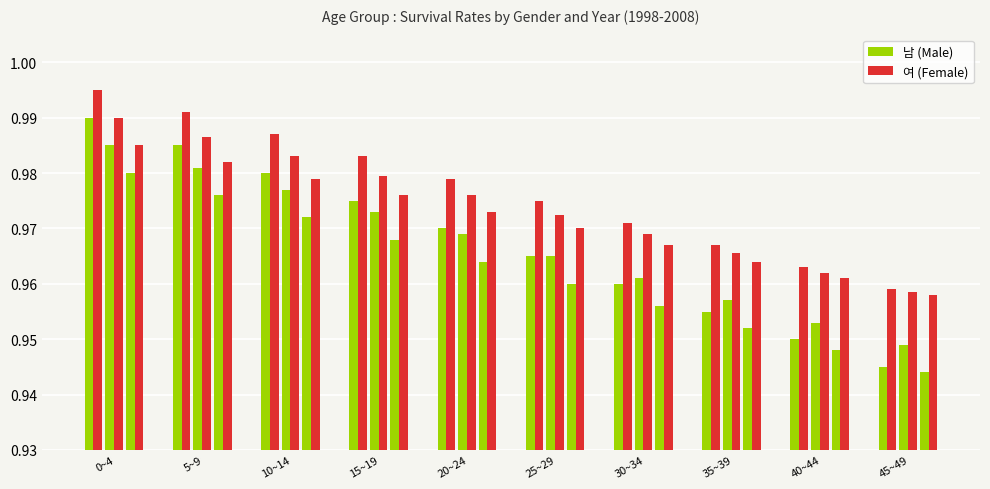

Reading right to left, transcribe all the data shown in this chart.

남 (1998): 0.9	0.9	1.0	1.0	1.0	1.0	1.0	1.0	1.0	1.0
여 (1998): 1.0	1.0	1.0	1.0	1.0	1.0	1.0	1.0	1.0	1.0
남 (2003): 0.9	1.0	1.0	1.0	1.0	1.0	1.0	1.0	1.0	1.0
여 (2003): 1.0	1.0	1.0	1.0	1.0	1.0	1.0	1.0	1.0	1.0
남 (2008): 0.9	0.9	1.0	1.0	1.0	1.0	1.0	1.0	1.0	1.0
여 (2008): 1.0	1.0	1.0	1.0	1.0	1.0	1.0	1.0	1.0	1.0